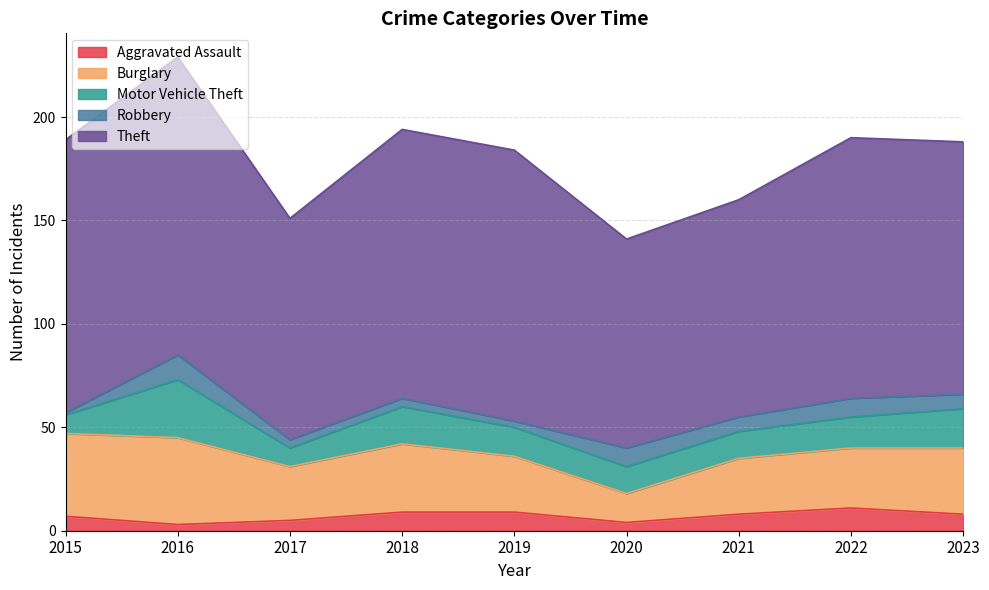

What is the maximum value shown in the chart?

144